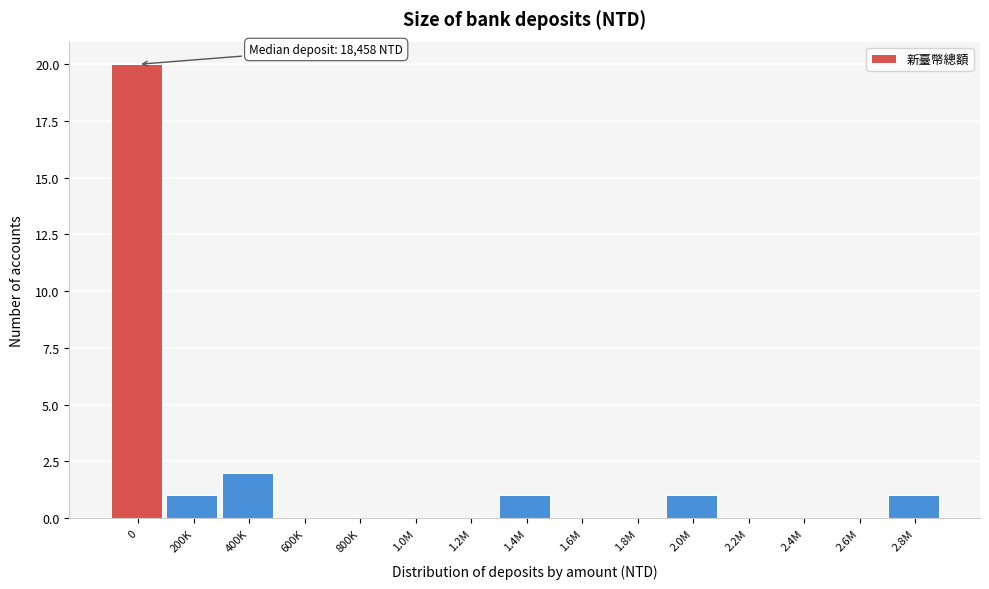

Reading left to right, list all the values displayed in this chart.

0=20	200K=1	400K=2	600K=0	800K=0	1.0M=0	1.2M=0	1.4M=1	1.6M=0	1.8M=0	2.0M=1	2.2M=0	2.4M=0	2.6M=0	2.8M=1